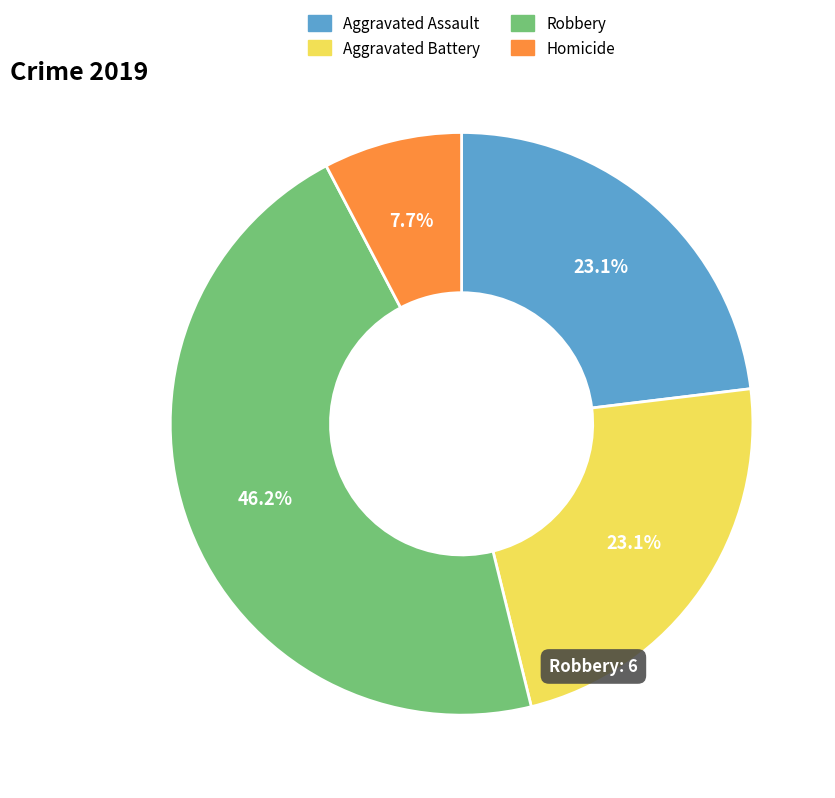

Is there a majority slice in this chart?

No